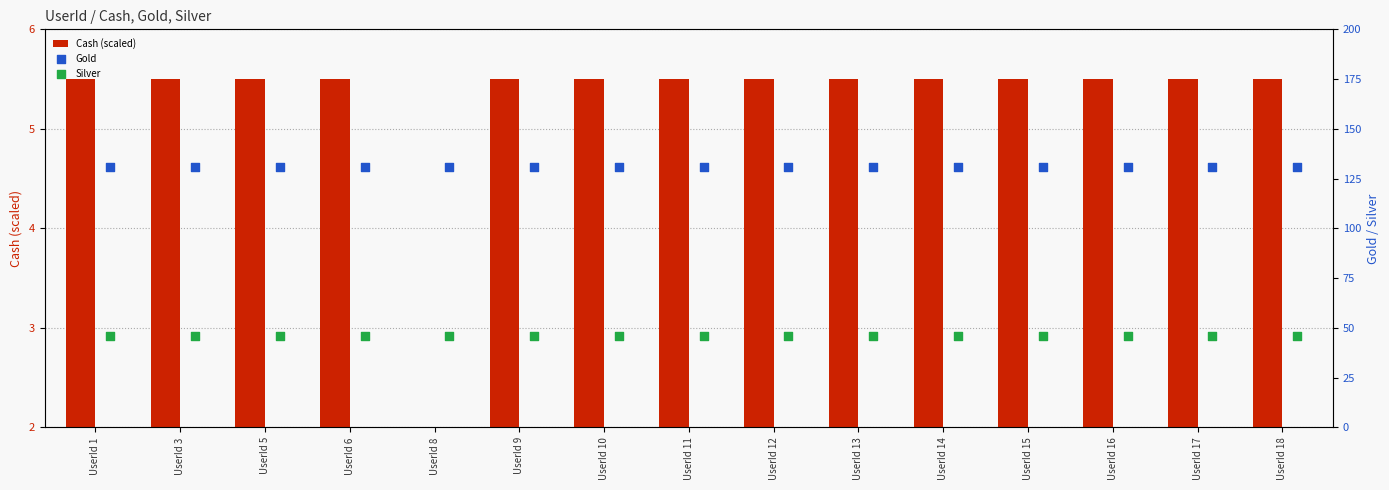

Is the value of Silver at UserId 3 greater than the value of Cash (scaled) at UserId 1?

Yes